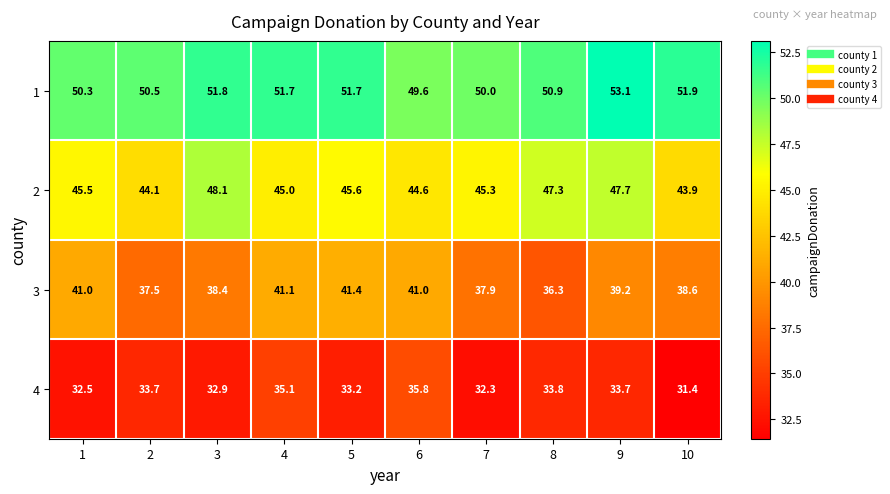

What value does the 4 series have at 2?

33.7